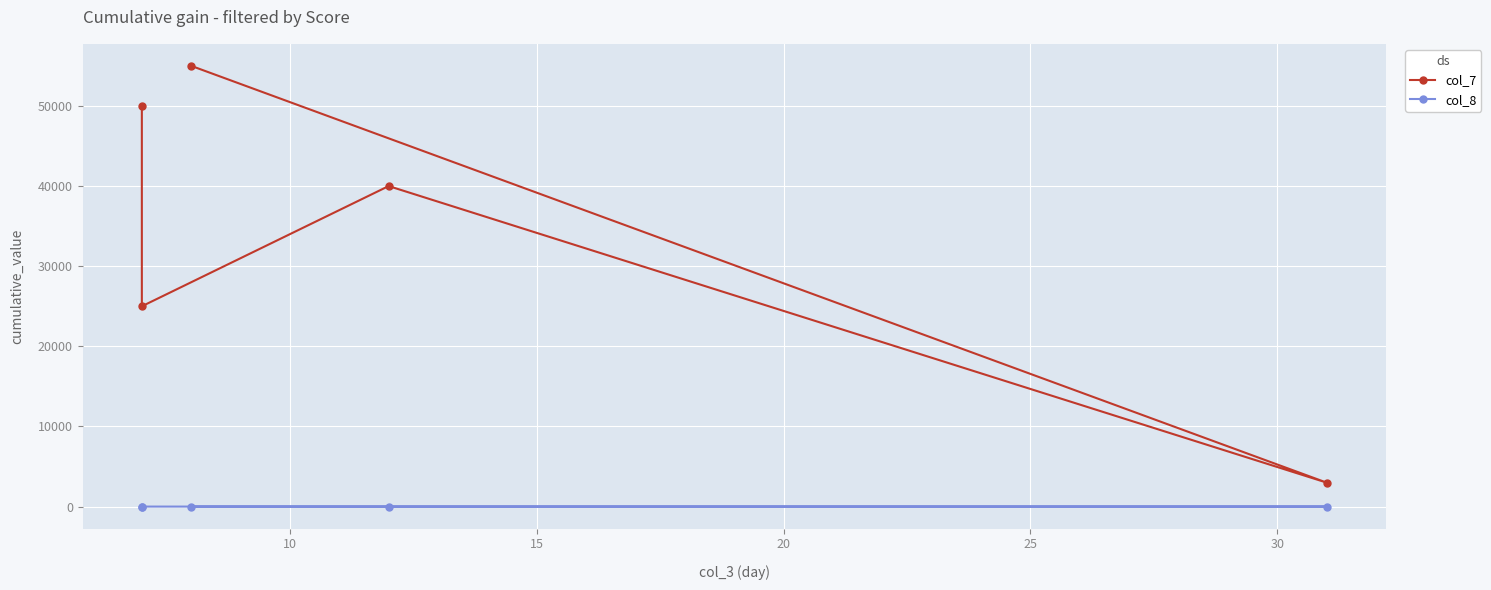

What is the total value across all series at 10?

25003